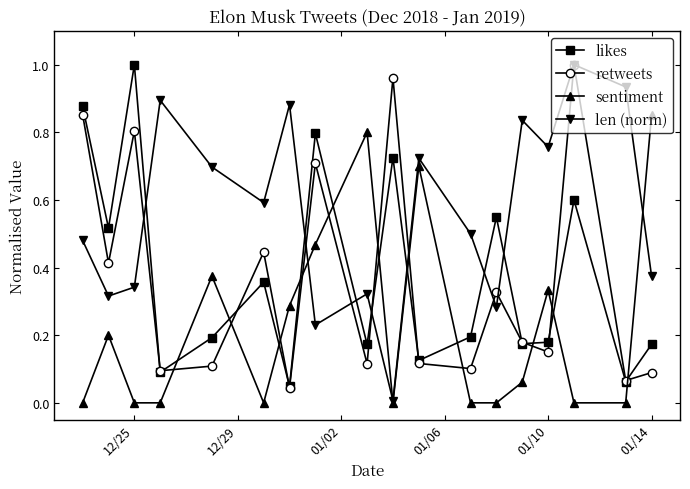

Does the chart display data point markers on the line(s)?

Yes